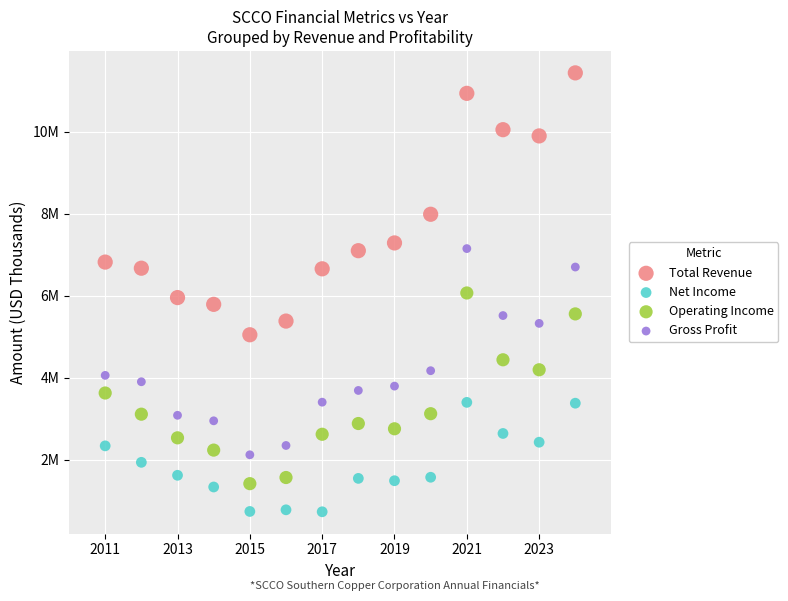

Which series reaches the maximum Y coordinate?

Total Revenue